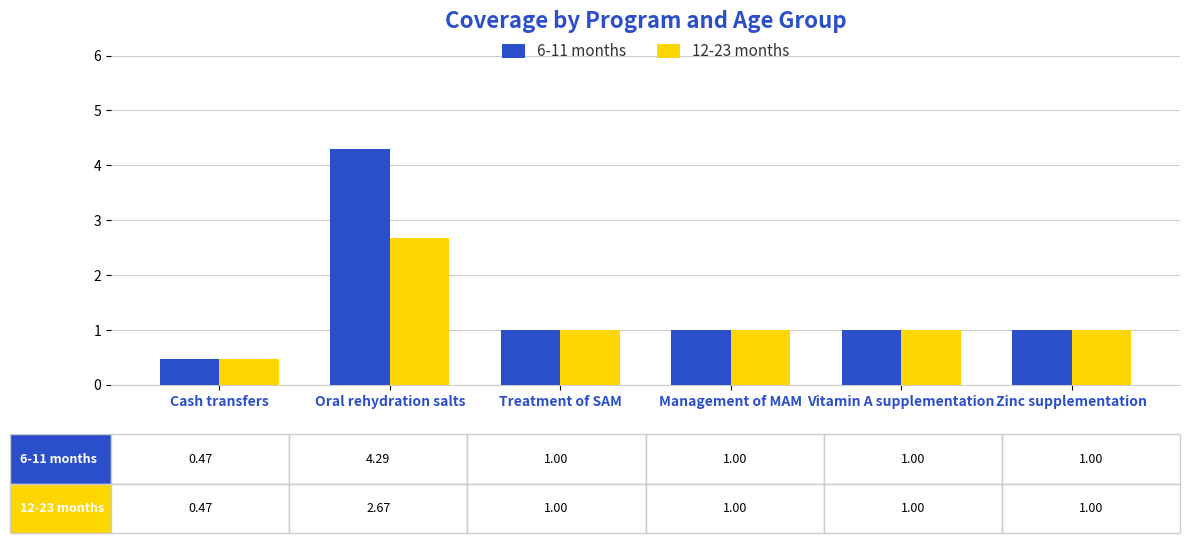

How many groups of bars are there?

6